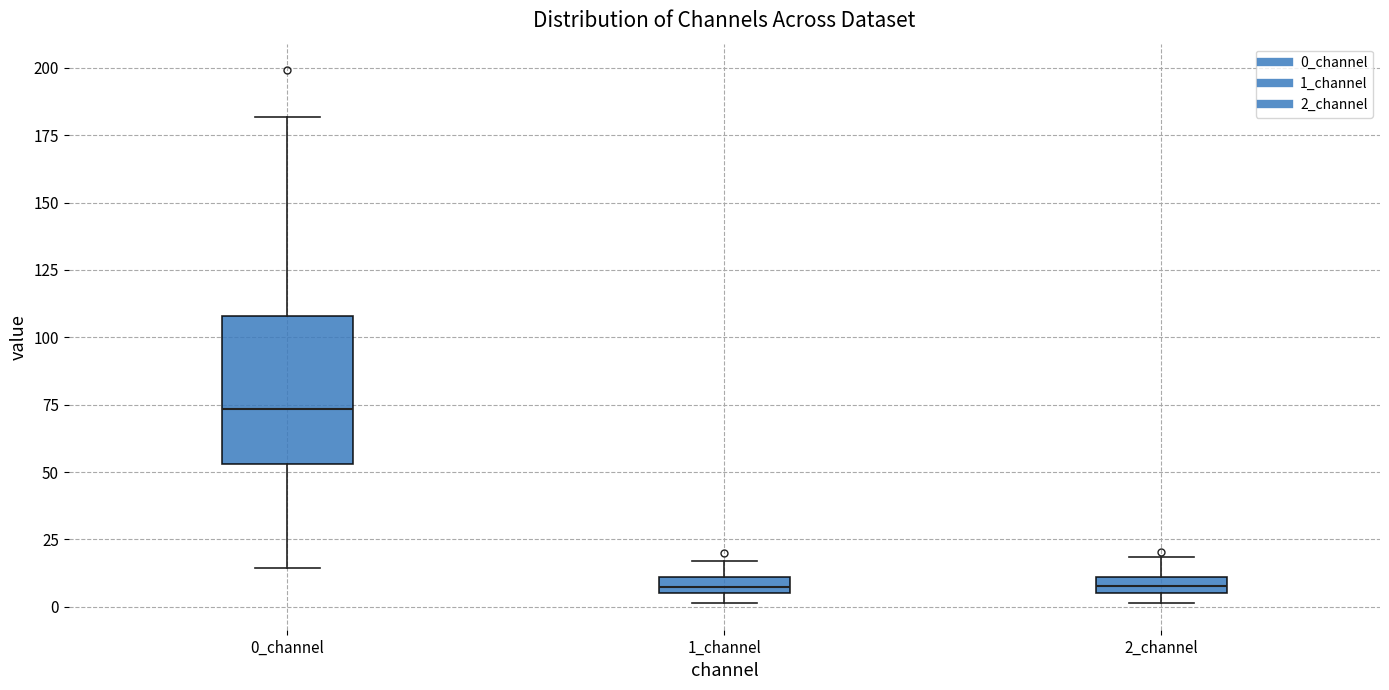

Which box is the tallest, from its lower edge to its upper edge?

0_channel